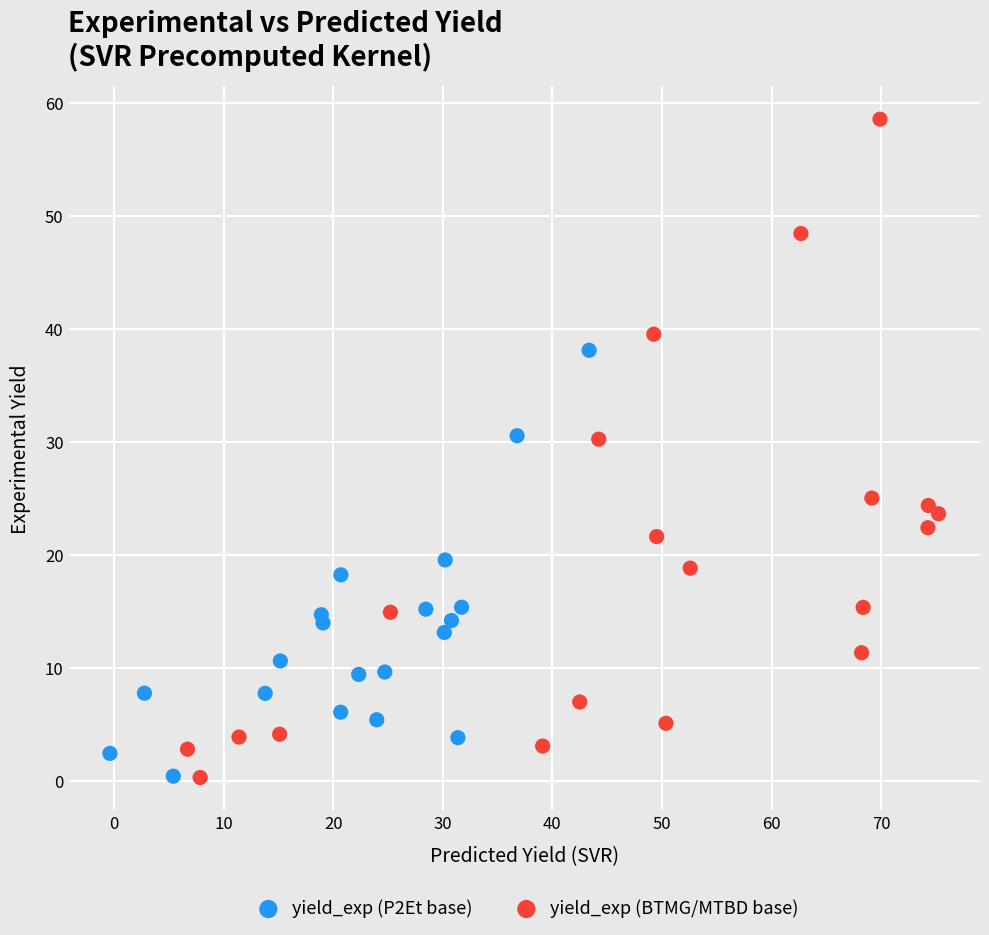

Which series has the widest spread of Y values?

yield_exp (BTMG/MTBD base)